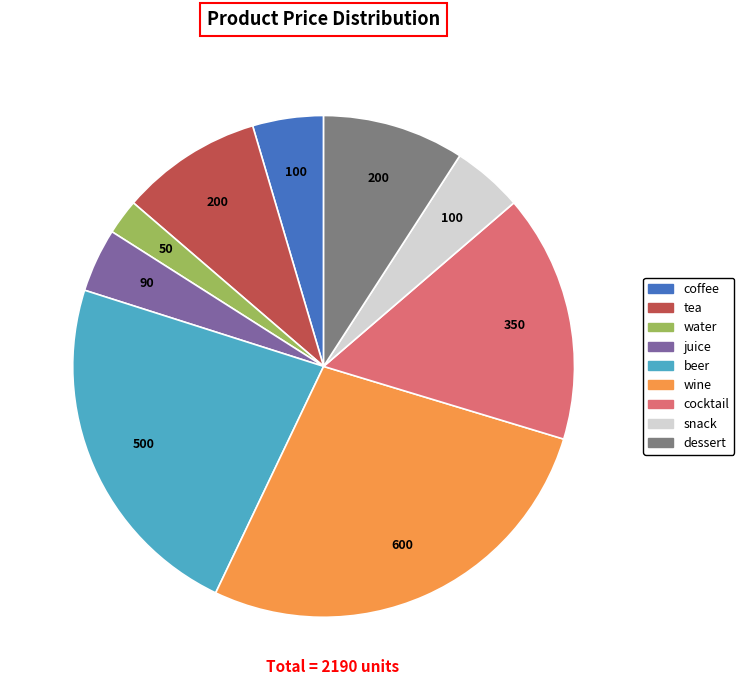

How many slices are in this pie chart?

9